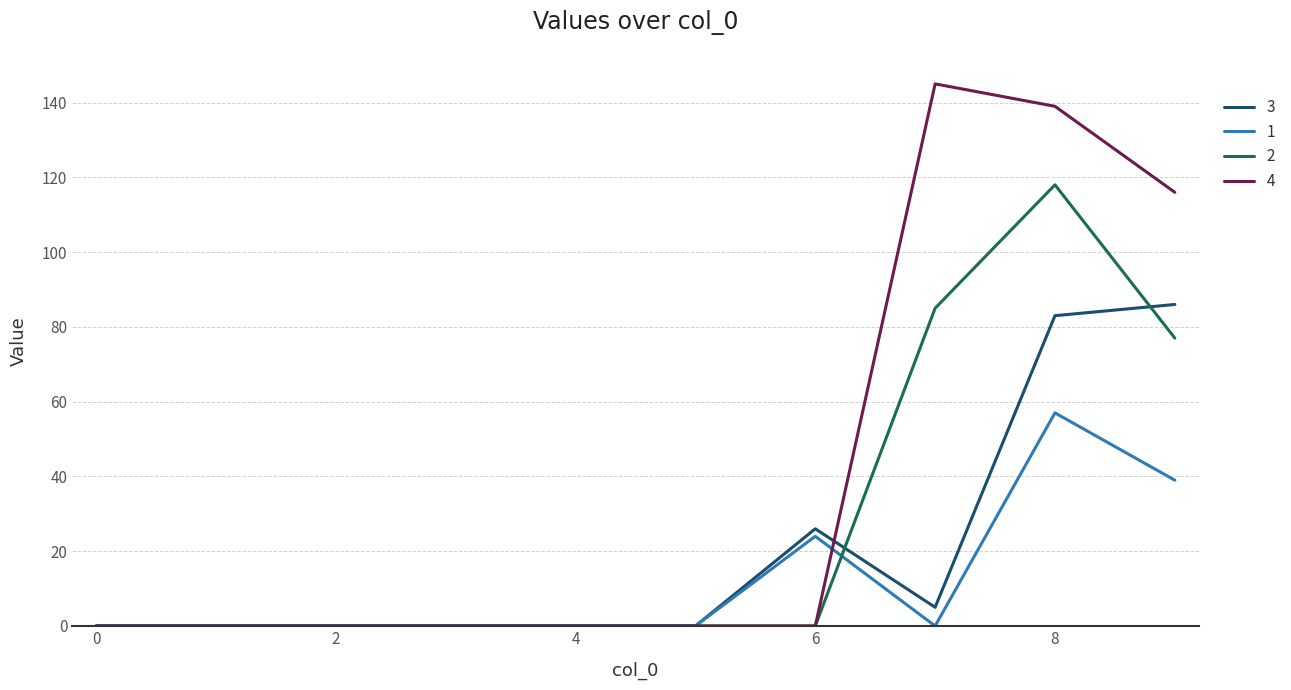

Which series has the largest total across all categories?

4